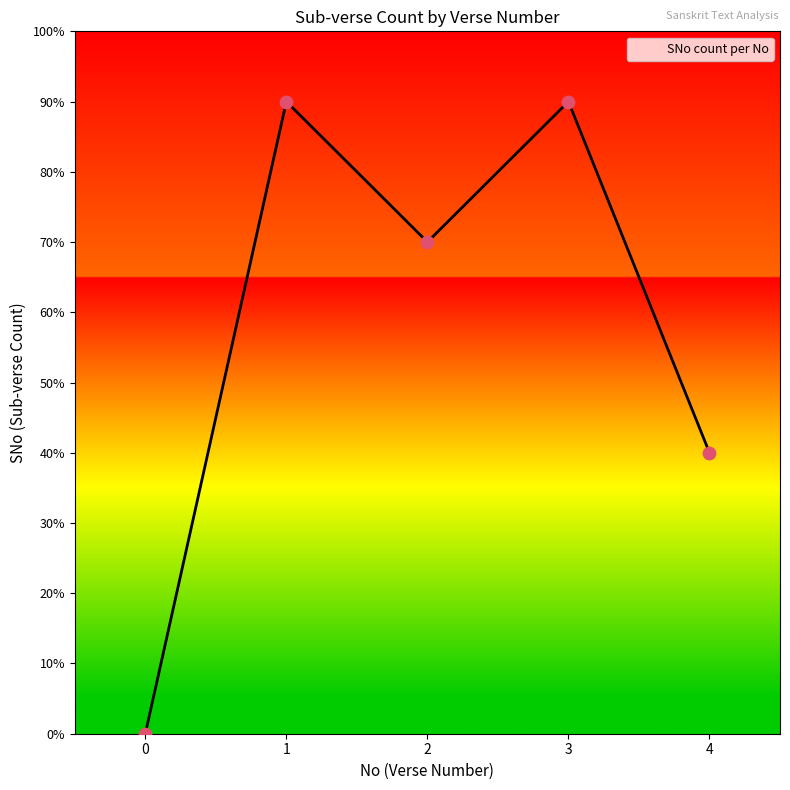

Approximately how many times larger is the value at 1 compared to 3?

1.0